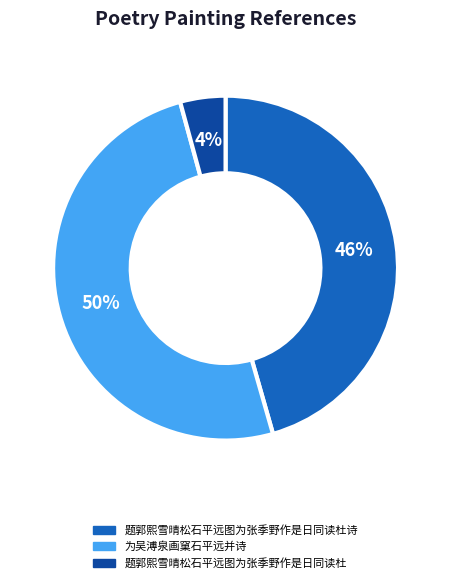

How many segments does this pie chart have?

3